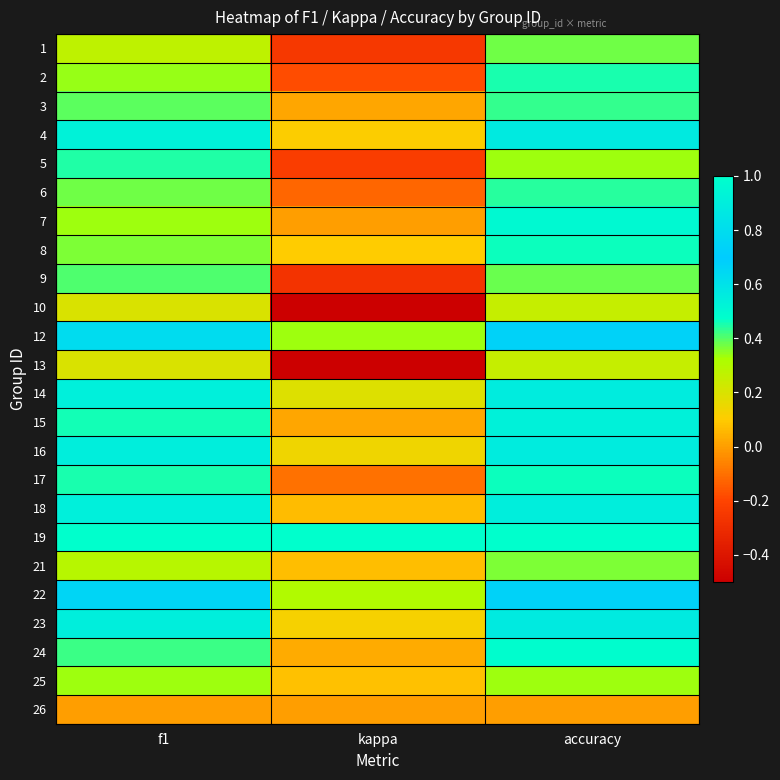

What is the total value across all series at kappa?

0.4